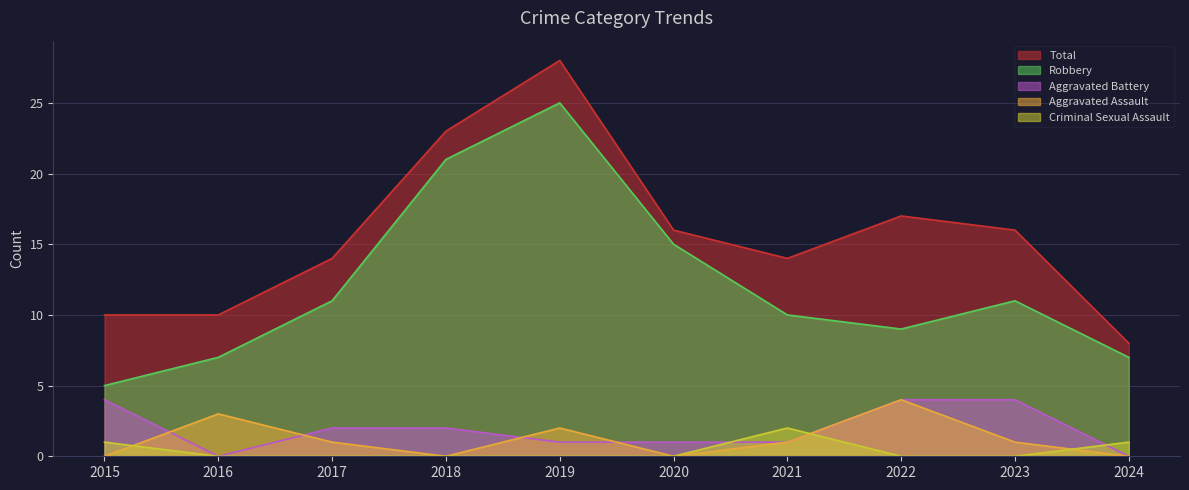

What is the sum of the Aggravated Assault values at 2019 and 2018?

2